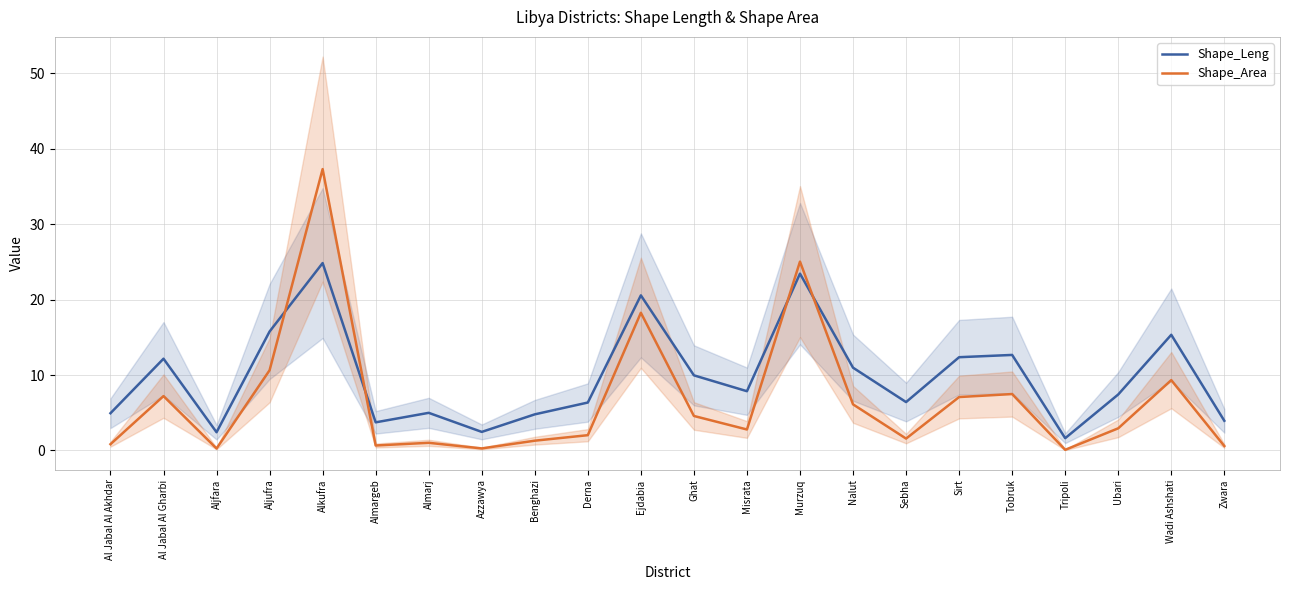

What is the label of the 15th point from the right?

Azzawya